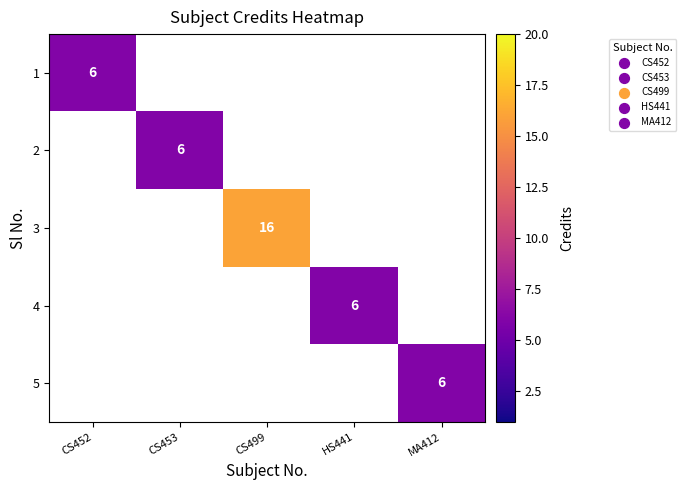

At how many categories does at least one series exceed 12?

1